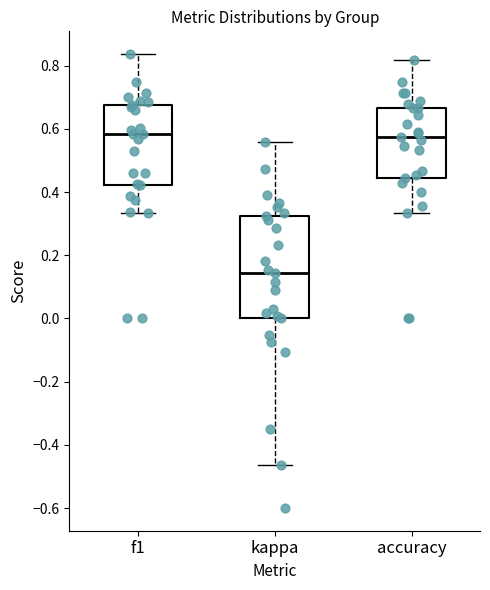

Which box is the tallest, from its lower edge to its upper edge?

kappa